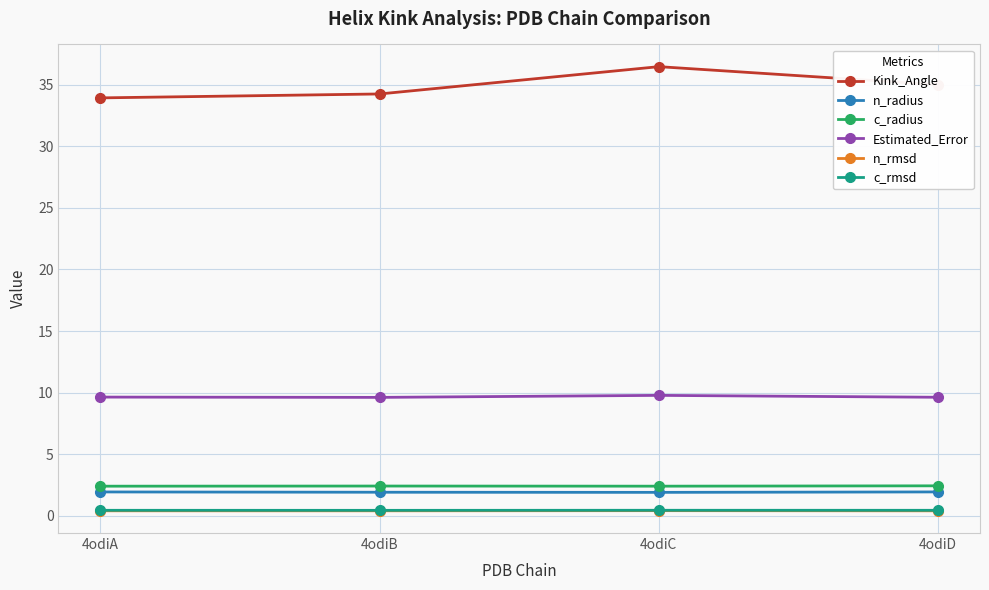

What is the total value across all series at 4odiD?

49.9